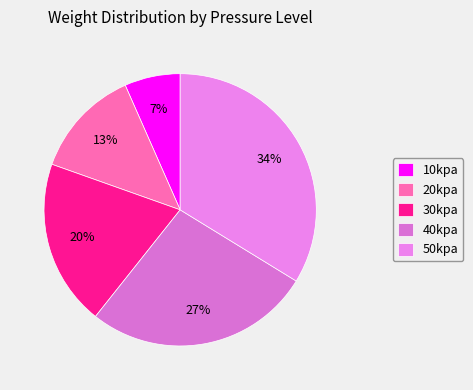

What percentage is the 40kpa slice, to the nearest percent?

27%